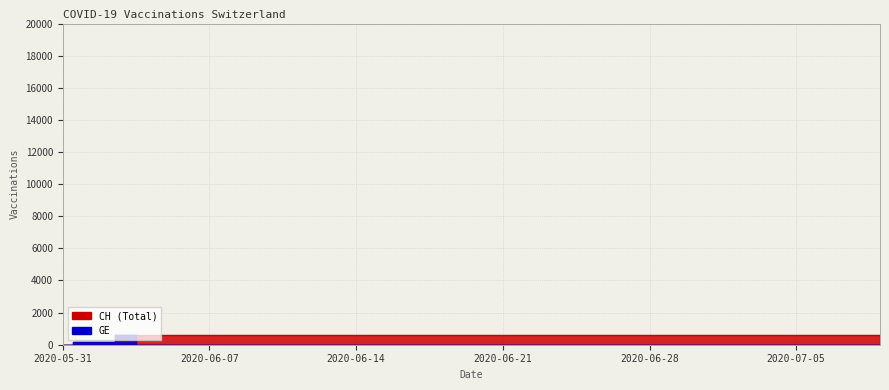

What is the difference between the maximum and minimum values in the GE series?

631